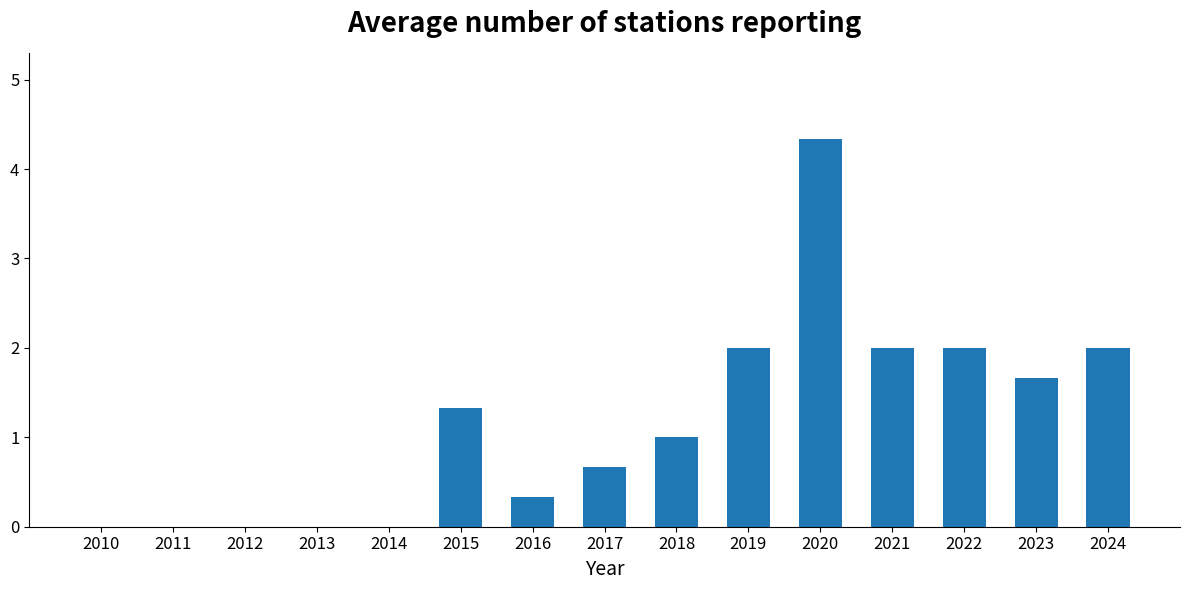

The chart shows a value of 0.7 at 2017. True or false?

True